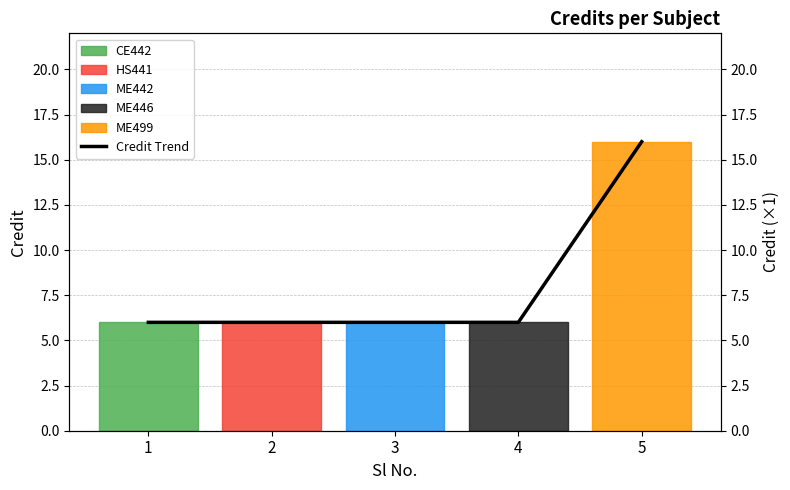

What is the value of the 4th point from the left?

6